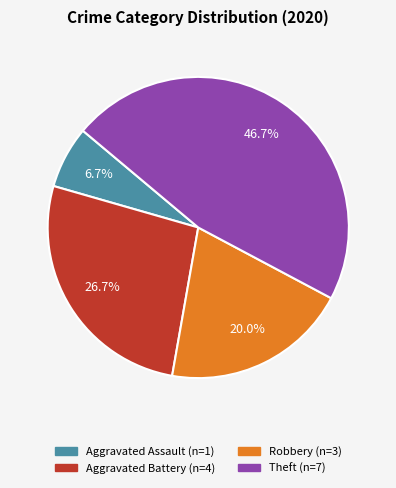

Is there a majority slice in this chart?

No